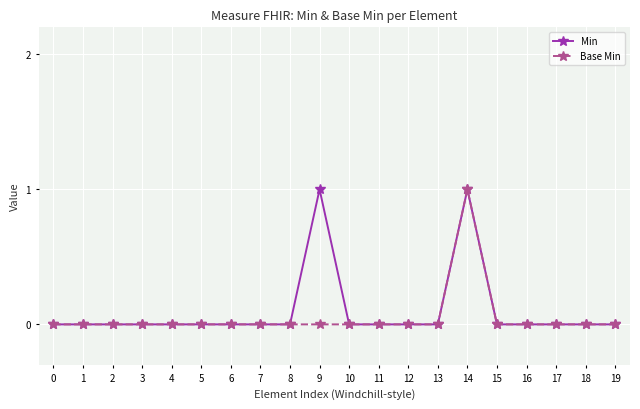

Which series has the largest total across all categories?

Min